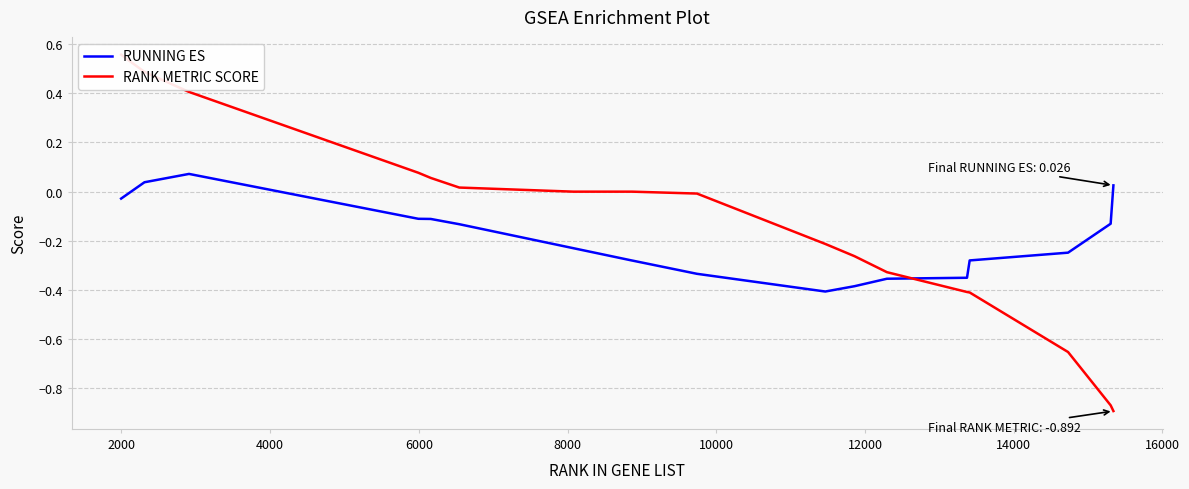

Is this an area chart (filled region under the line)?

No